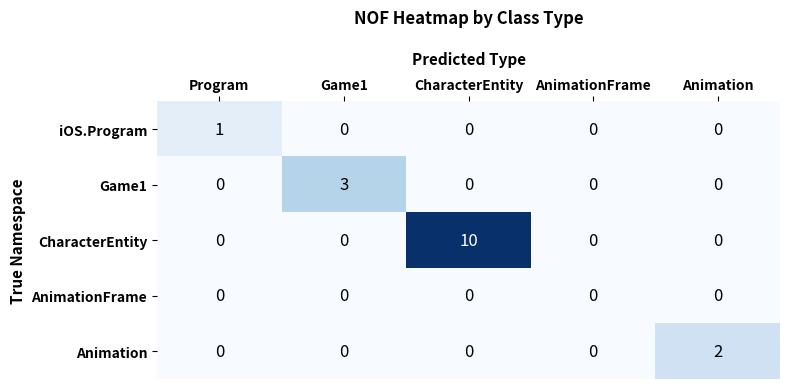

List the series in order of their peak value, lowest first.

AnimationFrame, iOS.Program, Animation, Game1, CharacterEntity